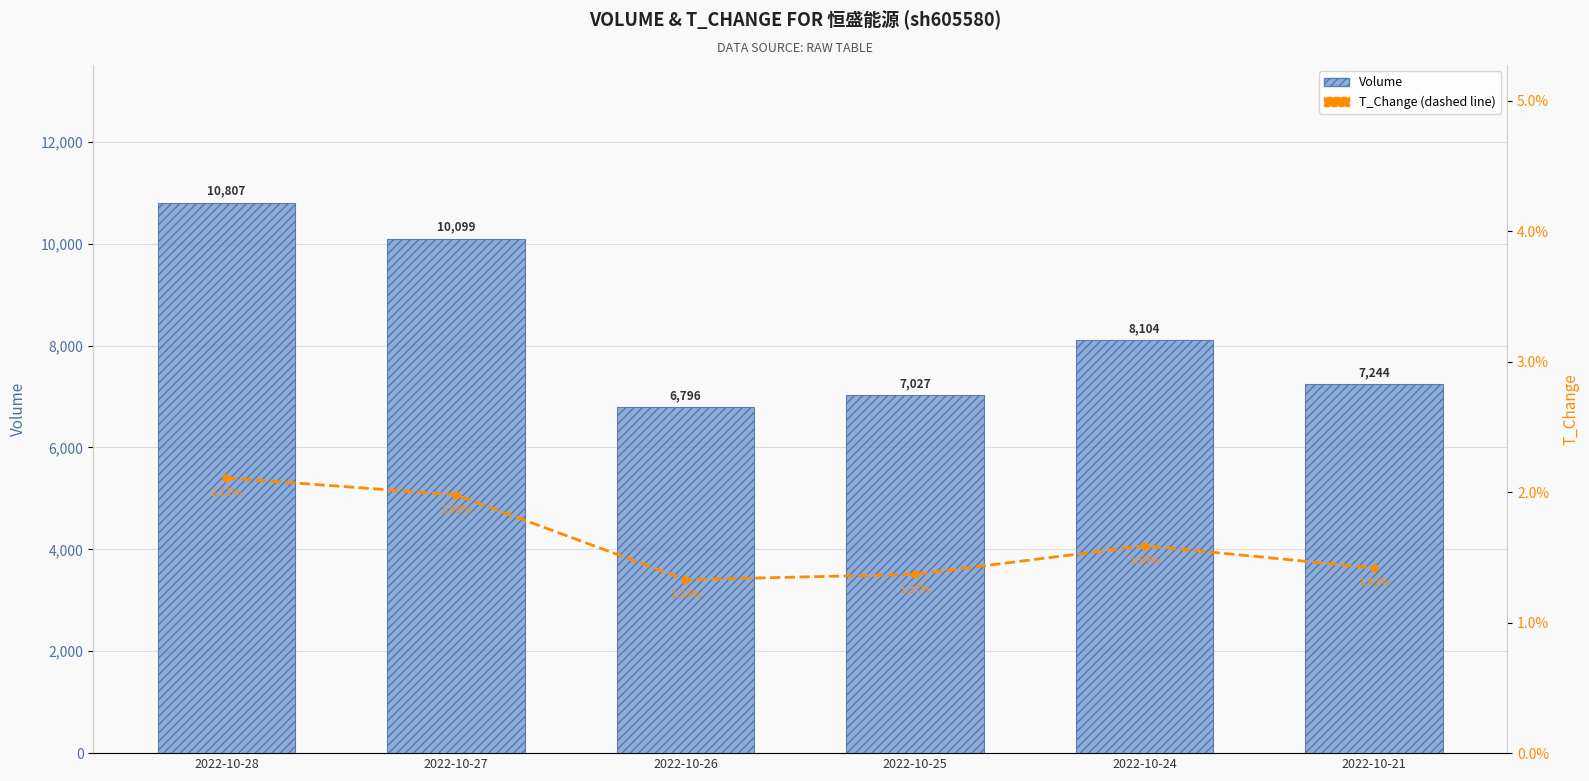

What is the average value of the T_Change series?

1.6